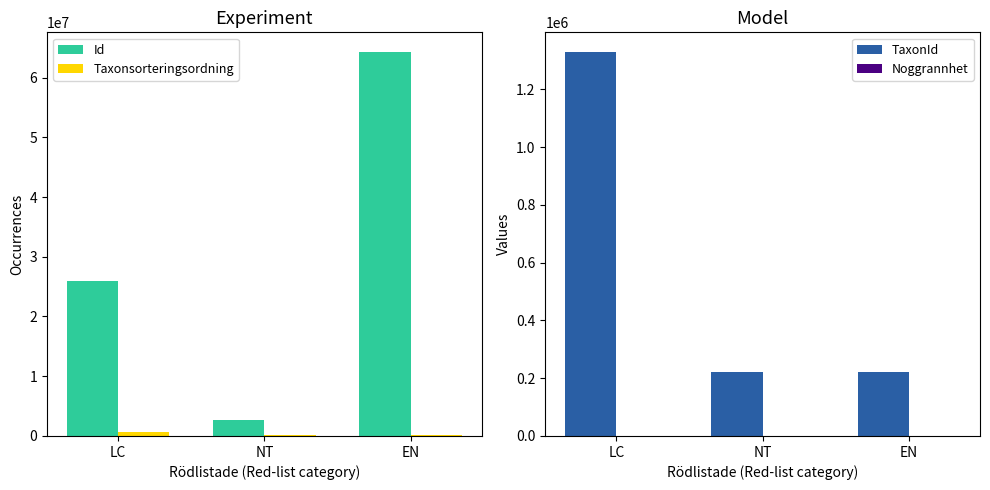

The Taxonsorteringsordning series shows 145388 at NT. True or false?

False